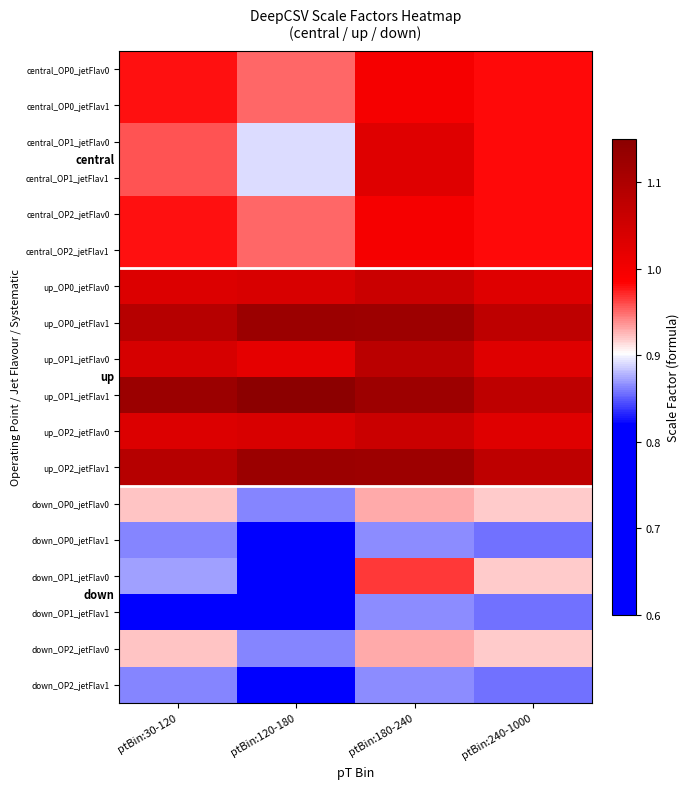

At which category is the sum across all series the highest?

ptBin:180-240